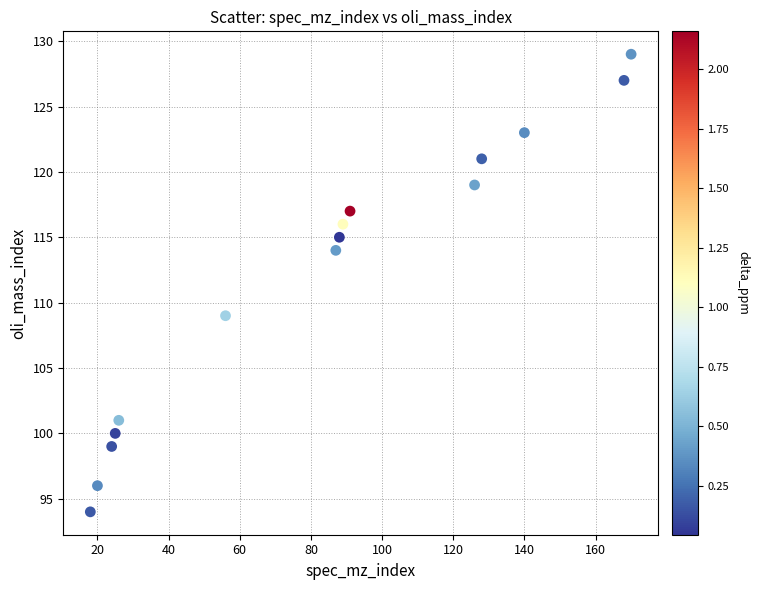

What Y value in the scatter plot is closest to 111?

109